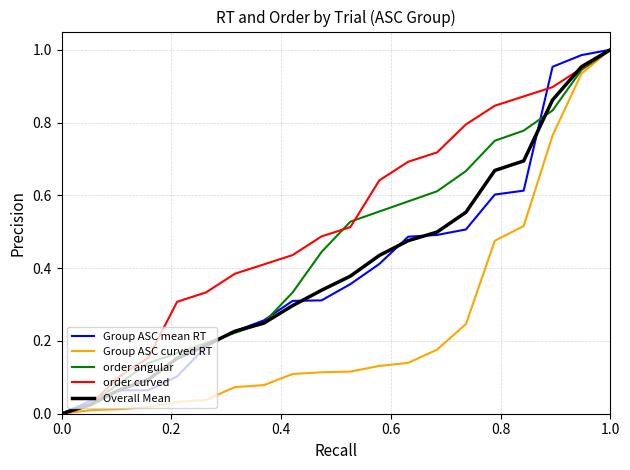

Which series has the largest total across all categories?

order curved